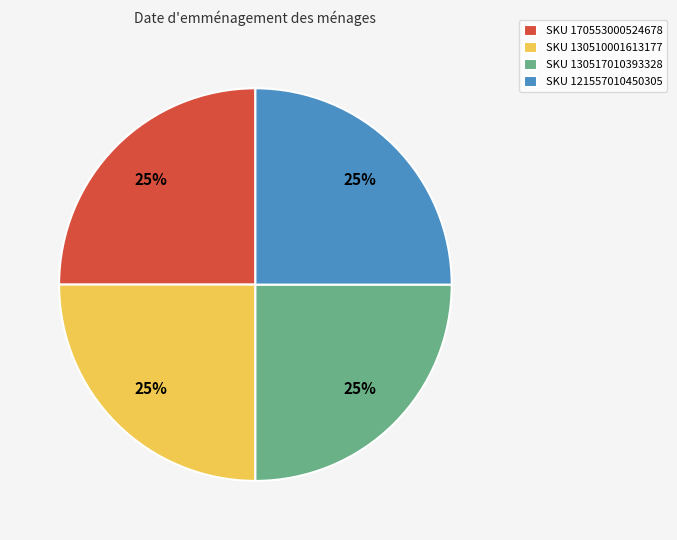

How many segments does this pie chart have?

4